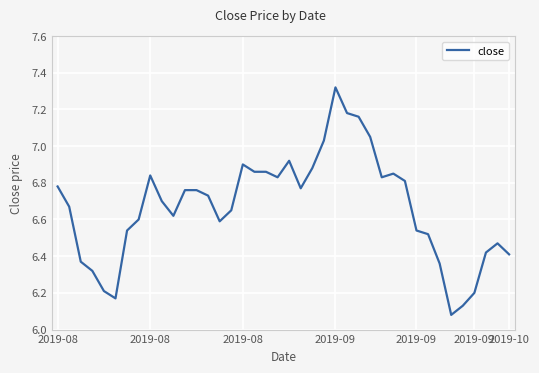

What is the sum of all values?

266.7